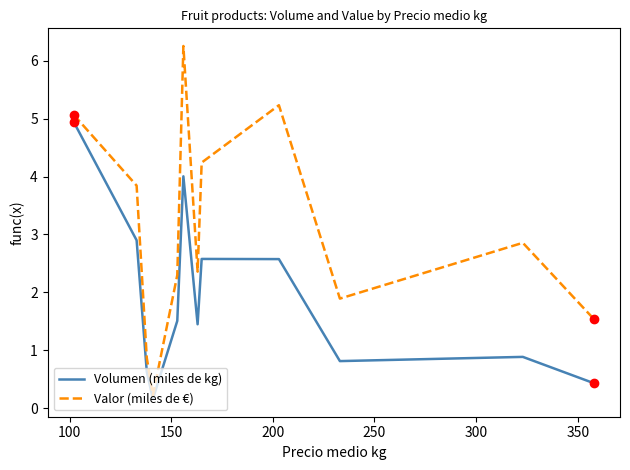

Which series has the largest total across all categories?

Valor (miles de €)